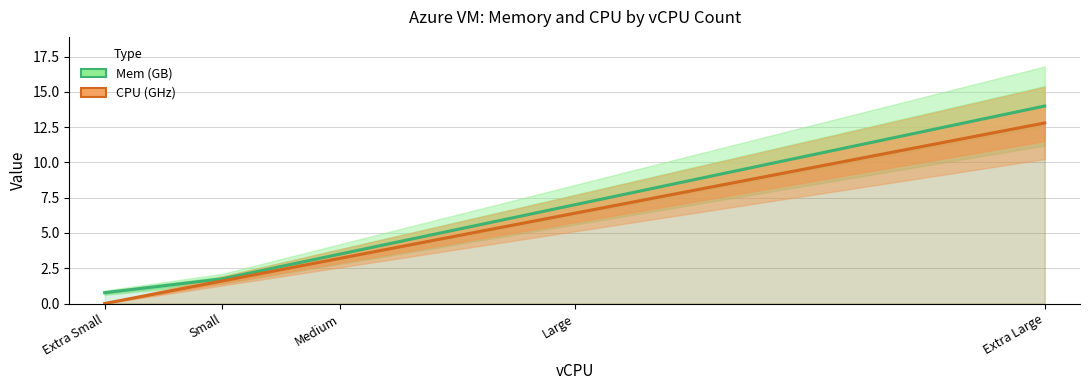

Is the value of Mem (GB) at Extra Small greater than the value of CPU (GHz) at Small?

No